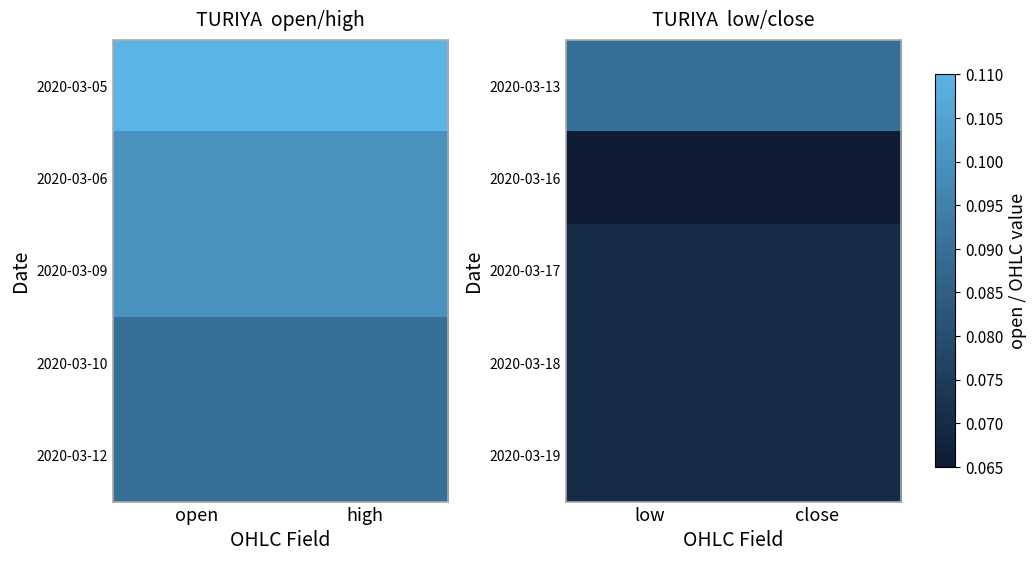

List the series in order of their peak value, highest first.

2020-03-13, 2020-03-17, 2020-03-18, 2020-03-19, 2020-03-16